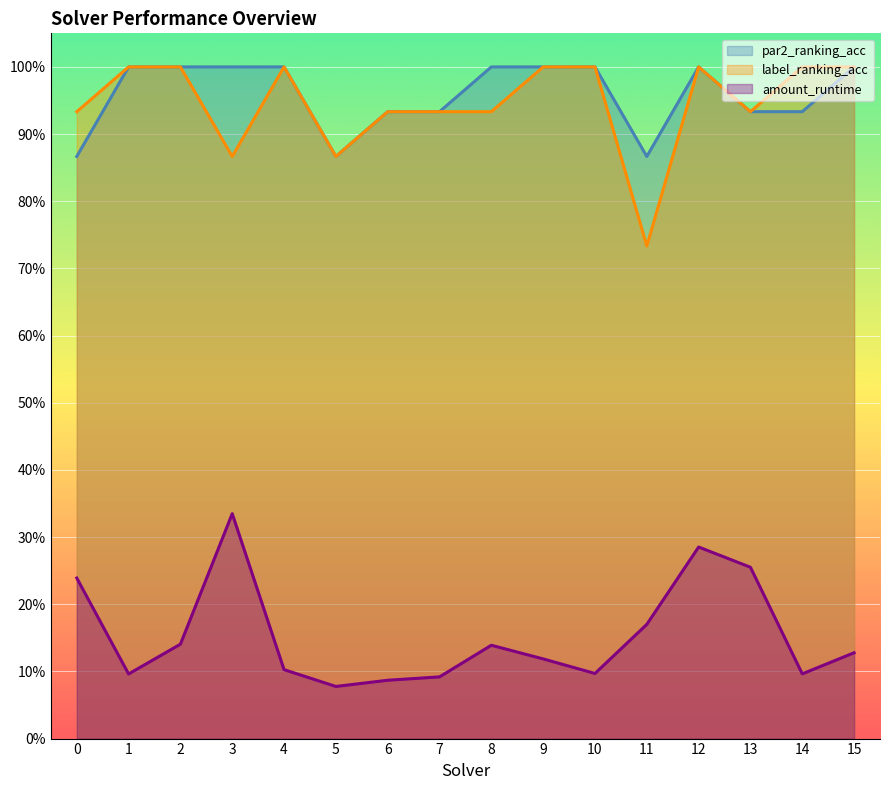

Reading left to right, what are all the values shown in this chart?

amount_runtime: 0=0.2	1=0.1	2=0.1	3=0.3	4=0.1	5=0.1	6=0.1	7=0.1	8=0.1	9=0.1	10=0.1	11=0.2	12=0.3	13=0.3	14=0.1	15=0.1
par2_ranking_acc: 0=0.9	1=1.0	2=1.0	3=1.0	4=1.0	5=0.9	6=0.9	7=0.9	8=1.0	9=1.0	10=1.0	11=0.9	12=1.0	13=0.9	14=0.9	15=1.0
label_ranking_acc: 0=0.9	1=1.0	2=1.0	3=0.9	4=1.0	5=0.9	6=0.9	7=0.9	8=0.9	9=1.0	10=1.0	11=0.7	12=1.0	13=0.9	14=1.0	15=1.0